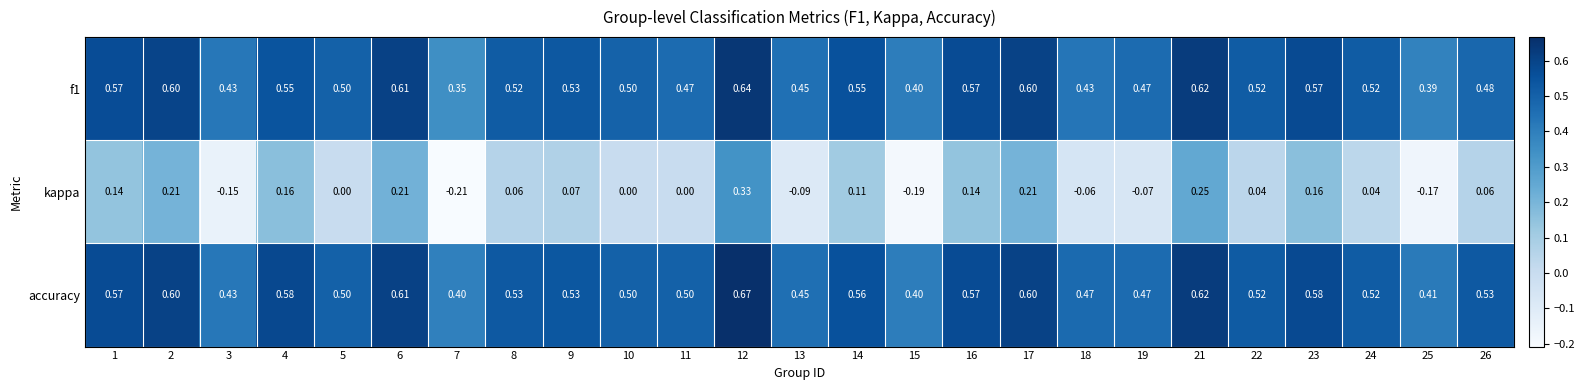

Which series changed the most between 5 and 13?

kappa